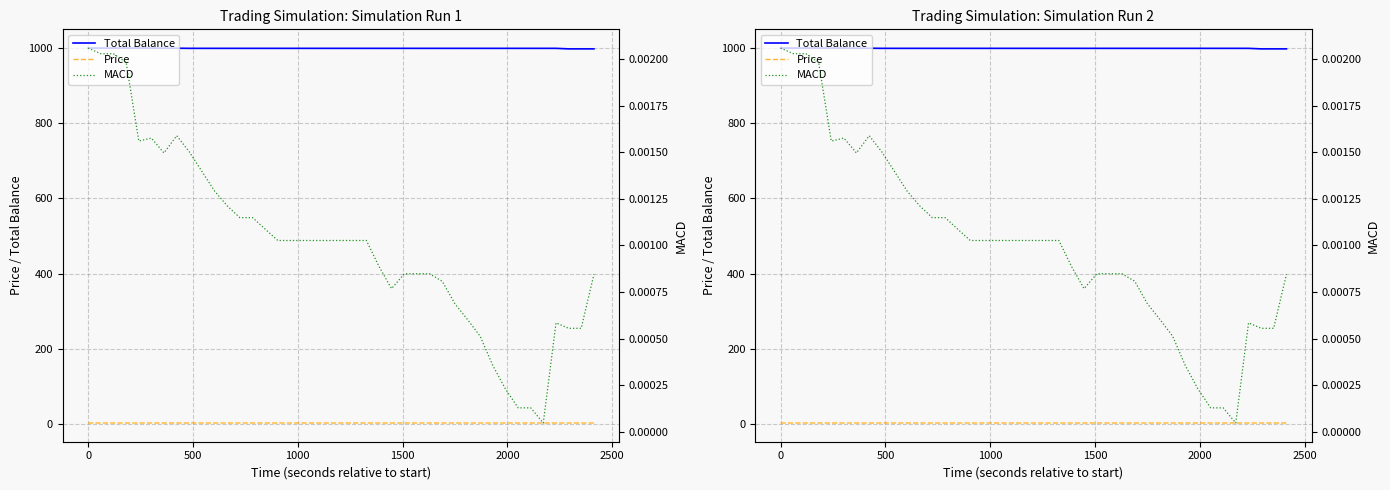

Does the chart have visible grid lines?

Yes